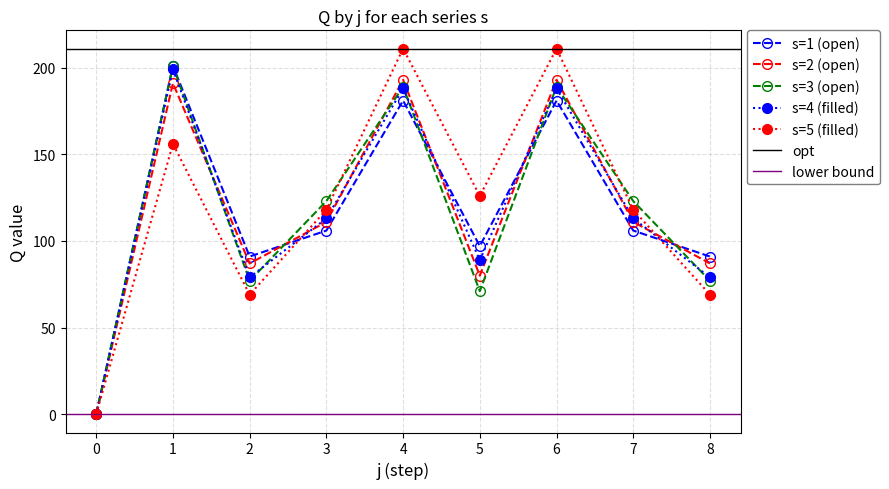

How many data points does each series have?

9